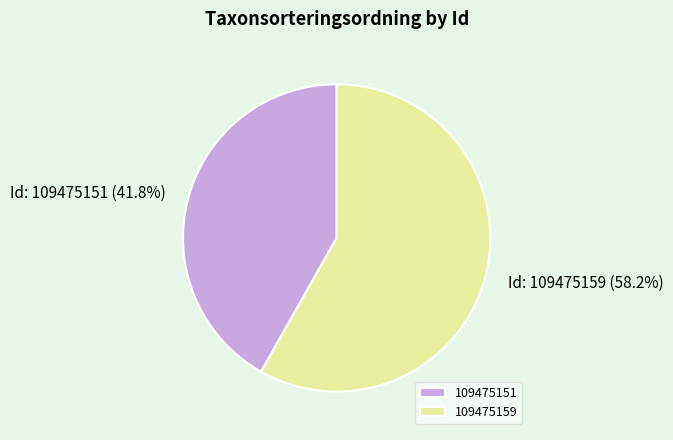

Does 109475151 represent more than half of the total?

No